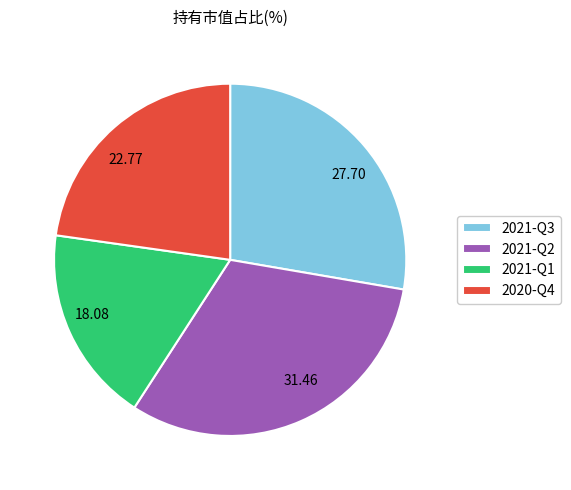

Is the sum of 2021-Q2 and 2020-Q4 greater than half?

Yes